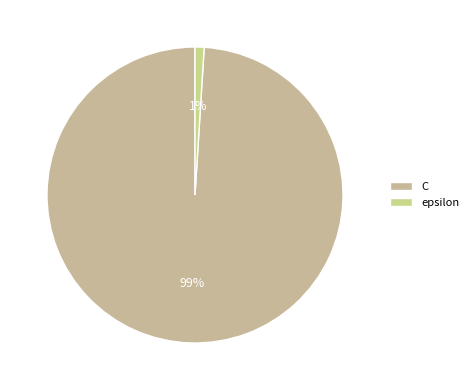

How many segments does this pie chart have?

2